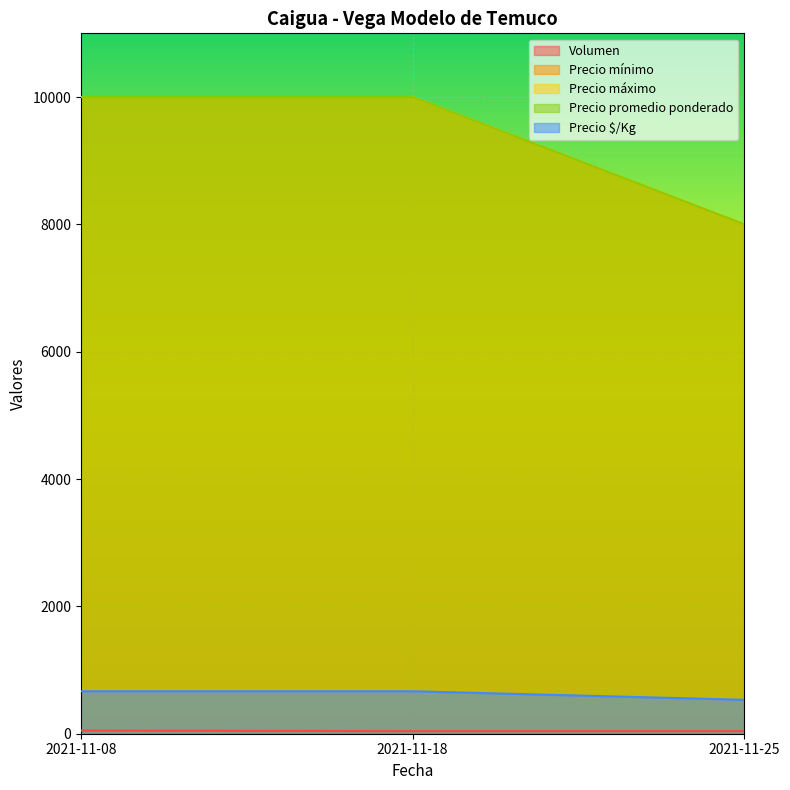

How many lines are shown in the chart?

5